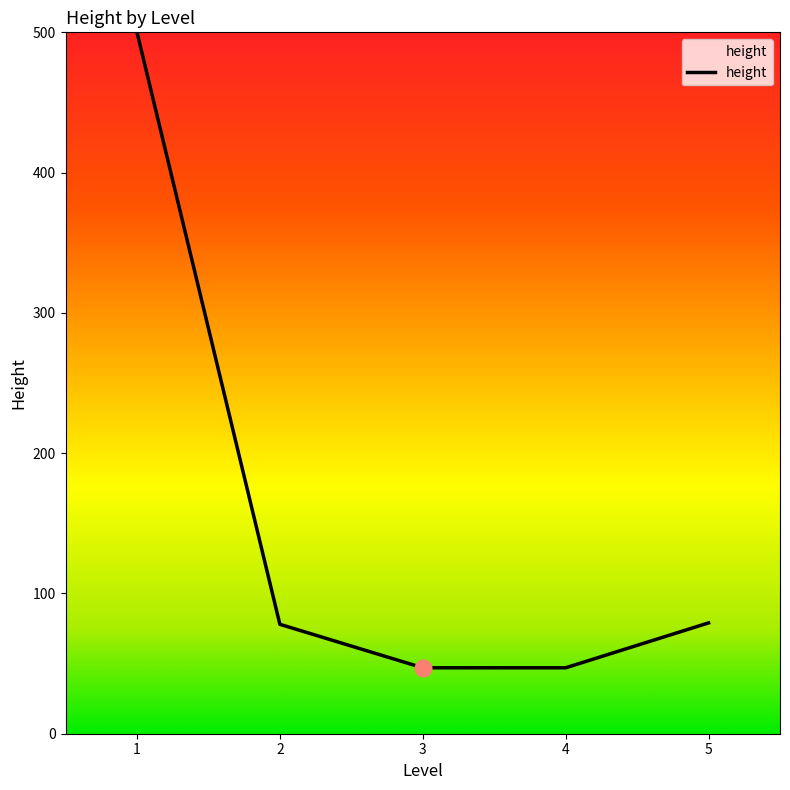

Is this an area chart (filled region under the line)?

No